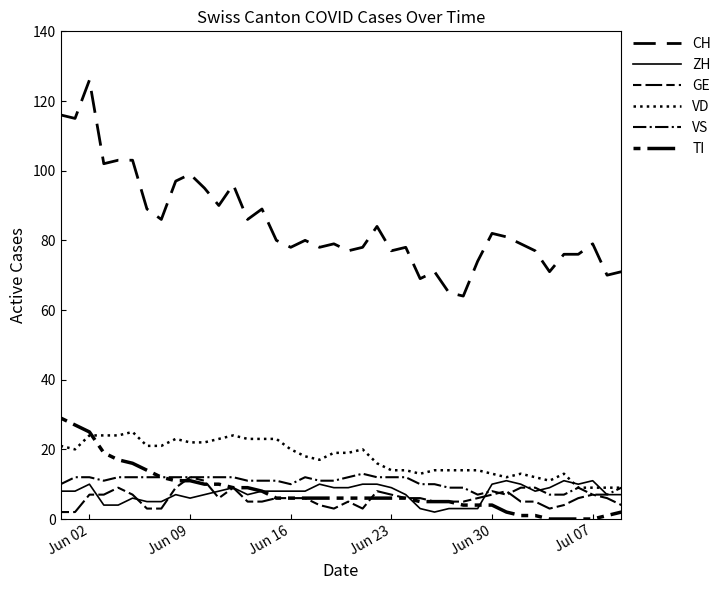

How many lines are shown in the chart?

6